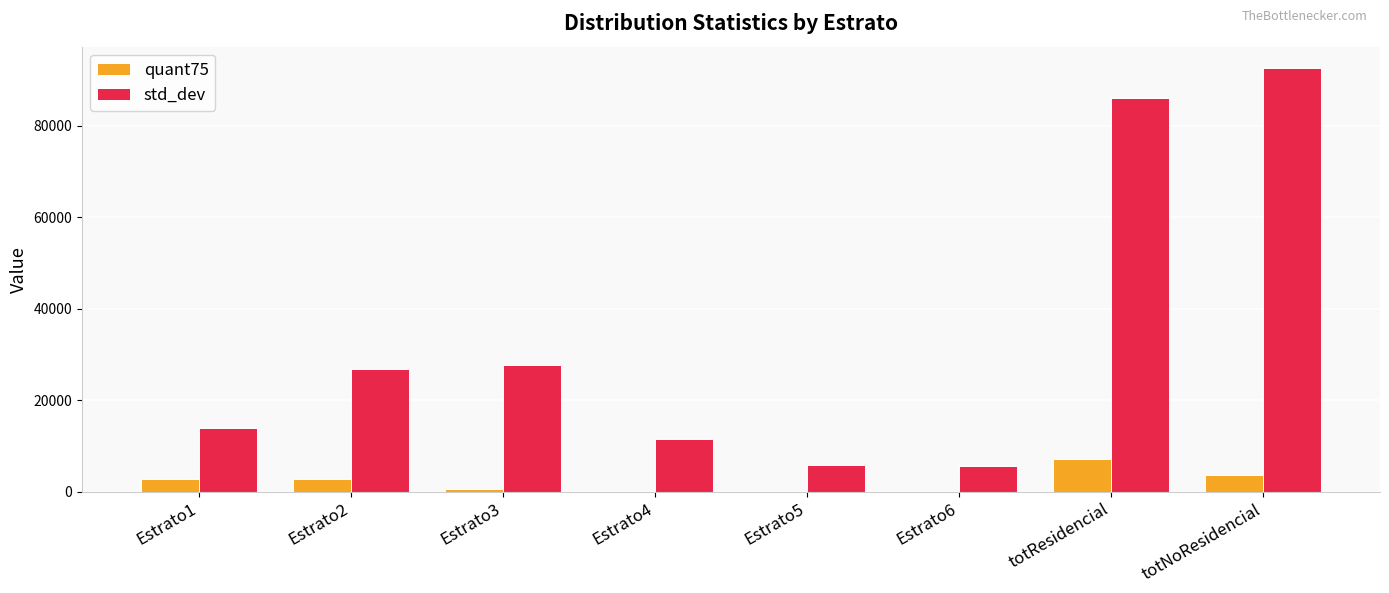

What is the approximate value of quant75 at Estrato1?

2798.0